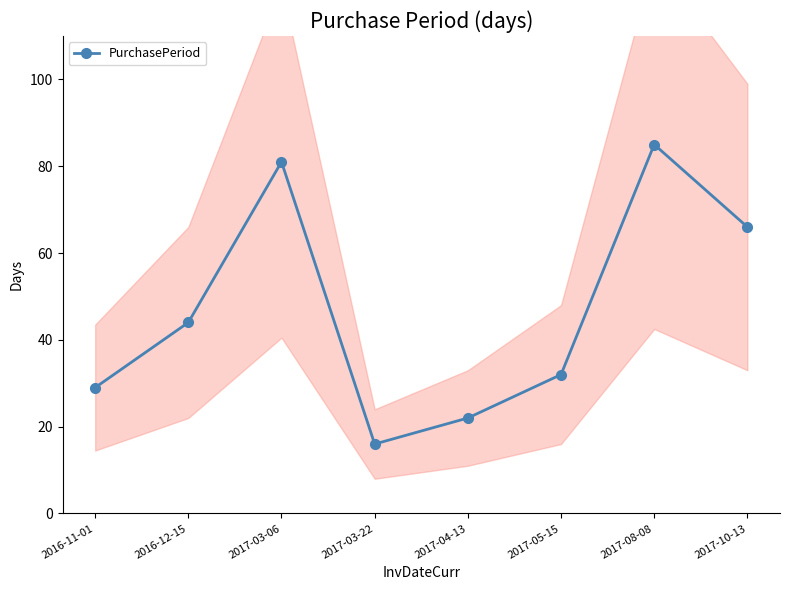

Which label corresponds to the largest value in the chart?

2017-08-08